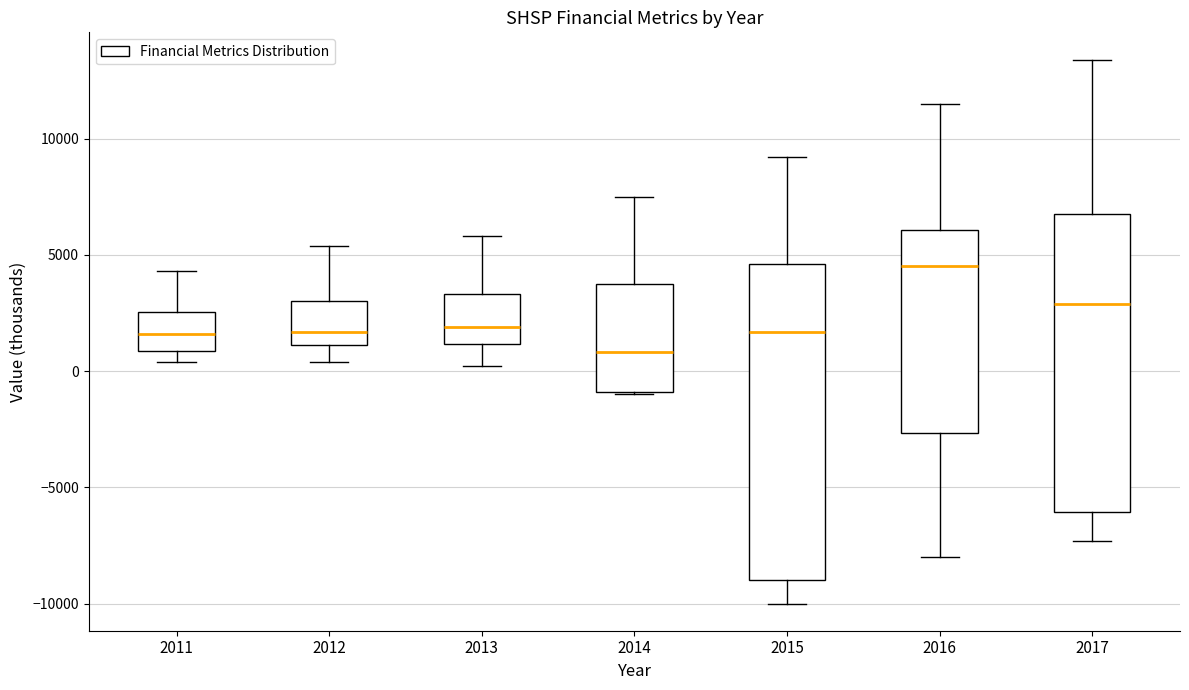

Reading left to right, transcribe this box plot: for each box, give where its median line is, the range the box spans, and where its two whiskers end, as read against the y-axis. The values are not printed on the chart, so give them approximately, as read against the axis.

2011: median 1500, box 1000 to 2500, whiskers 500 to 4500
2012: median 1500, box 1000 to 3000, whiskers 500 to 5500
2013: median 2000, box 1000 to 3500, whiskers 0 to 6000
2014: median 1000, box -1000 to 4000, whiskers -1000 to 7500
2015: median 1500, box -9000 to 4500, whiskers -10000 to 9000
2016: median 4500, box -2500 to 6000, whiskers -8000 to 11500
2017: median 3000, box -6000 to 7000, whiskers -7500 to 13500